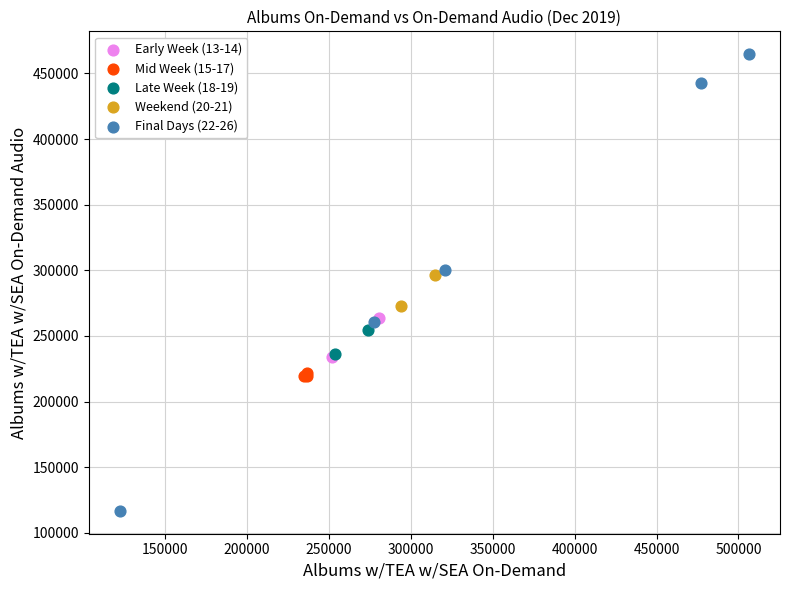

Which series contains the lowest Y value?

Final Days (22-26)